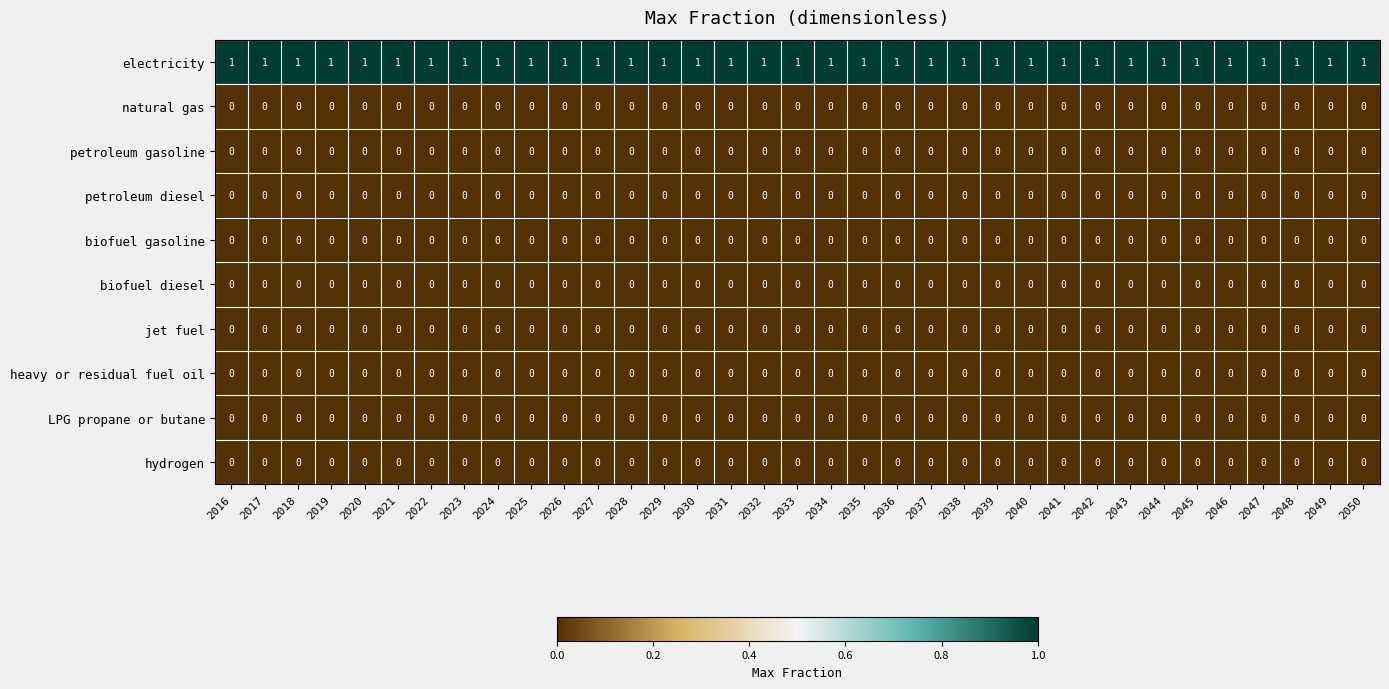

At how many categories does at least one series exceed 0?

35